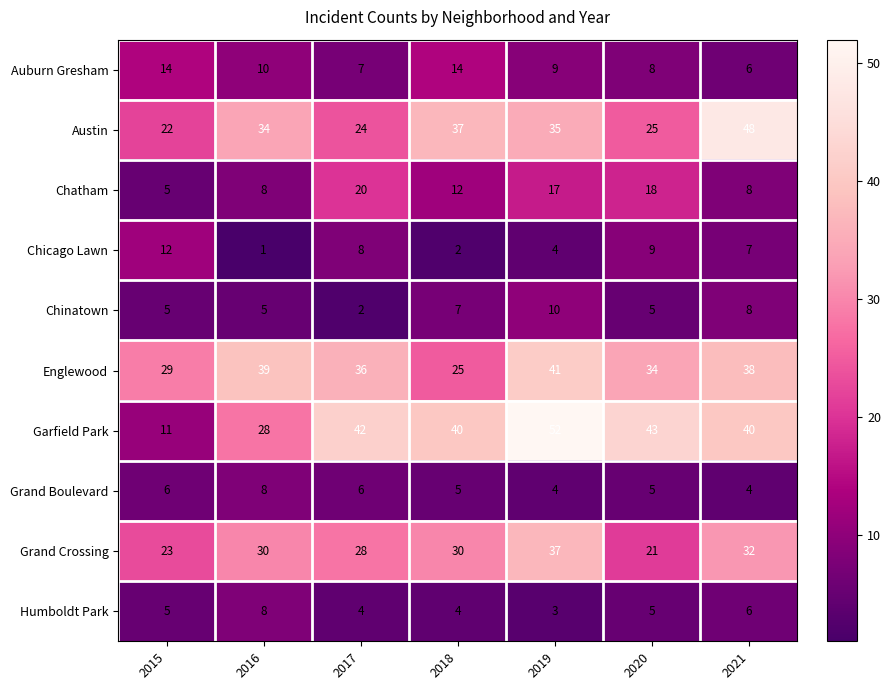

What is the sum of all Grand Crossing values?

201